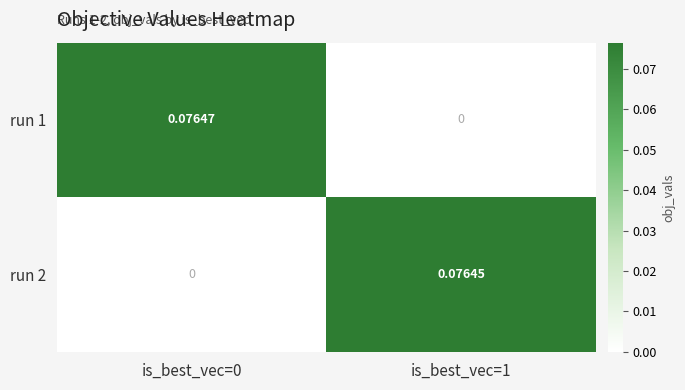

Is the value of run 1 at is_best_vec=1 greater than the value of run 2 at is_best_vec=1?

No